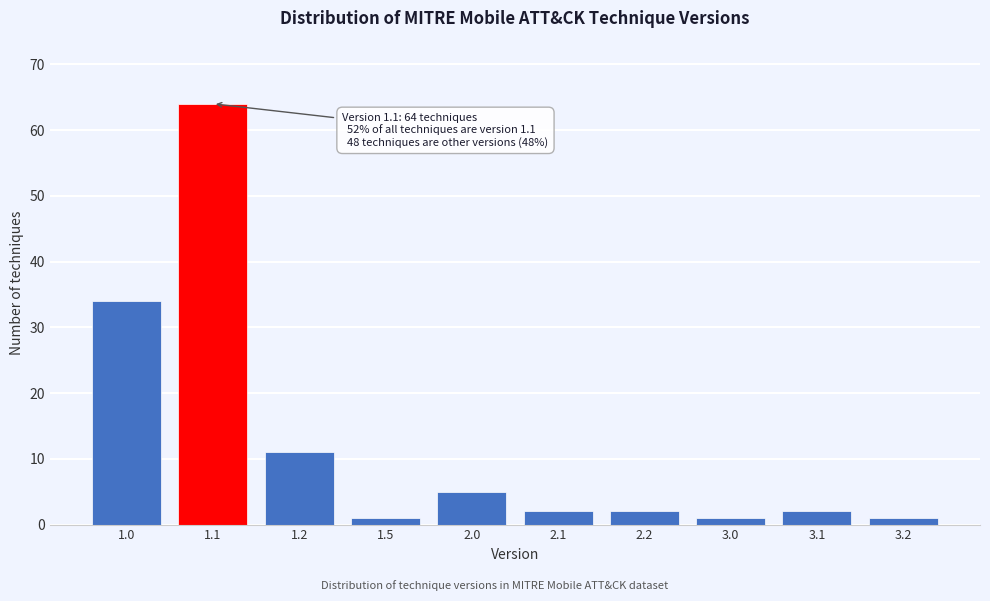

Reading left to right, what are all the values shown in this chart?

34	64	11	1	5	2	2	1	2	1